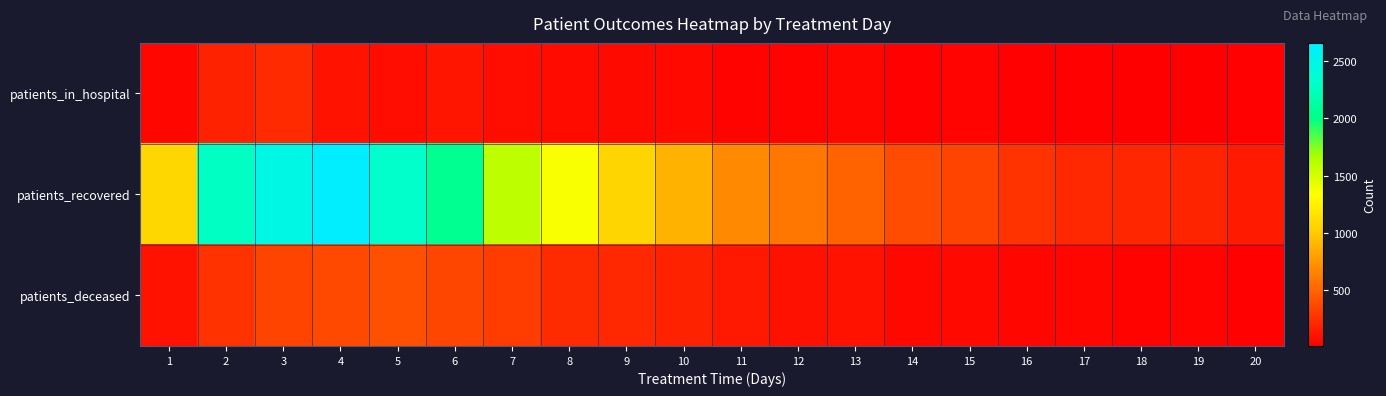

Reading right to left, what are all the values shown in this chart?

patients_in_hospital: 20=22	19=16	18=18	17=26	16=25	15=37	14=31	13=47	12=36	11=33	10=66	9=68	8=76	7=85	6=122	5=84	4=111	3=224	2=185	1=51
patients_recovered: 20=145	19=193	18=203	17=214	16=268	15=347	14=390	13=499	12=594	11=684	10=883	9=1070	8=1358	7=1588	6=2042	5=2322	4=2656	3=2480	2=2282	1=1083
patients_deceased: 20=28	19=37	18=32	17=57	16=57	15=64	14=61	13=107	12=102	11=141	10=183	9=216	8=232	7=320	6=360	5=410	4=372	3=350	2=263	1=106